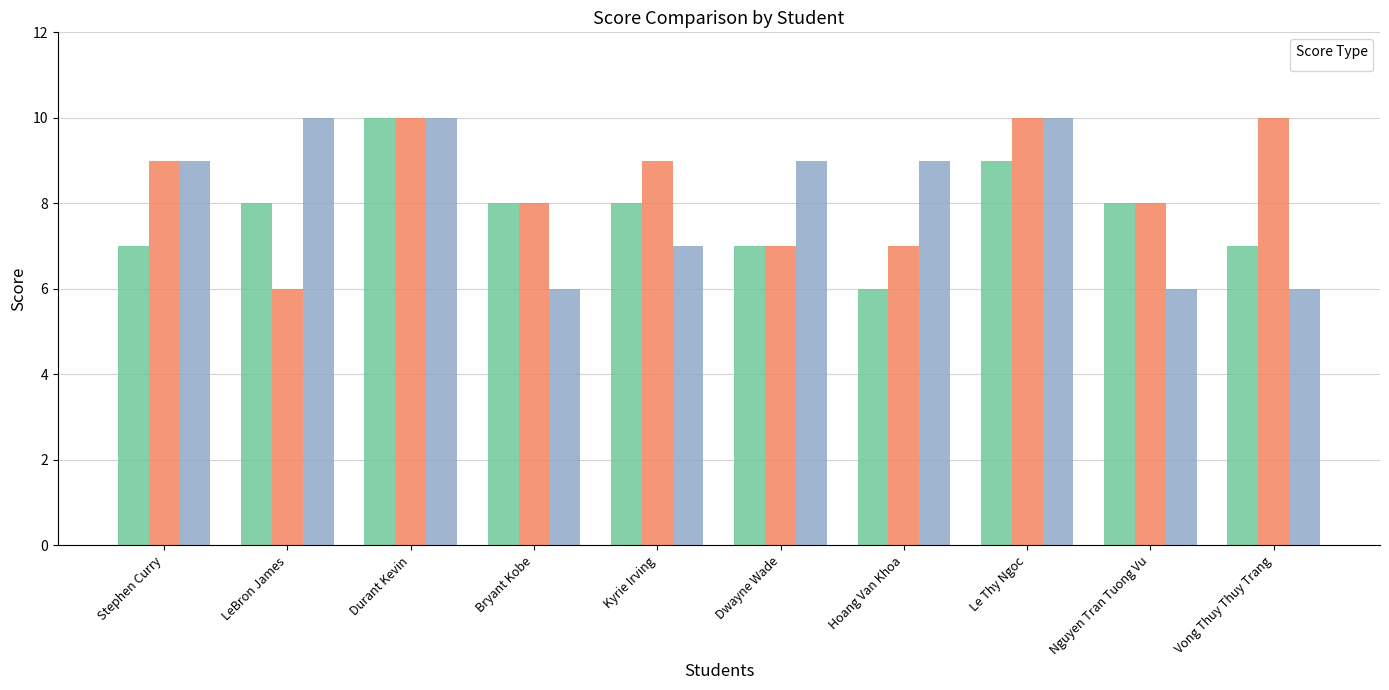

What value does the _1 series have at Vong Thuy Thuy Trang?

7